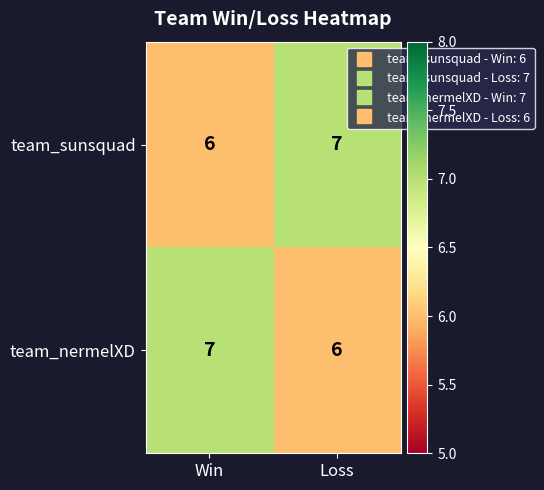

Reading right to left, extract all data points from this chart.

team_sunsquad: 7	6
team_nermelXD: 6	7